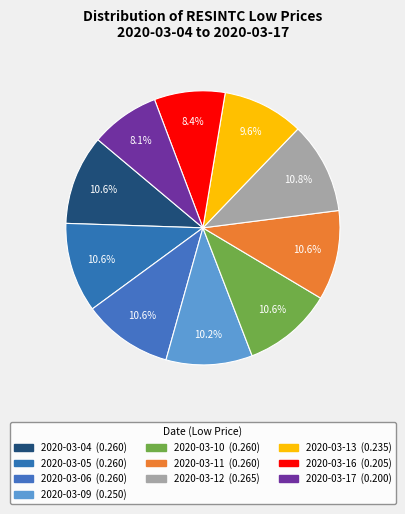

How many slices are in this pie chart?

10